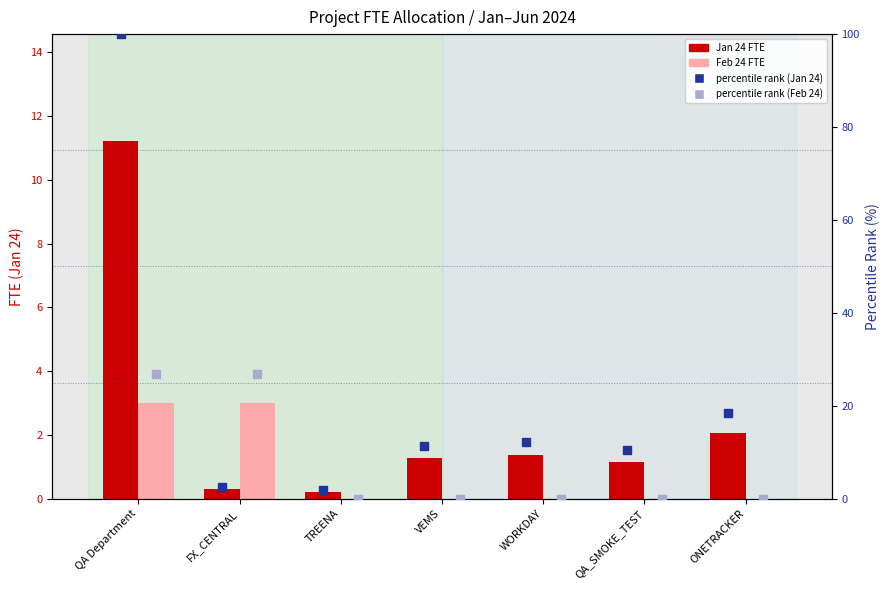

What are all the series names shown in the legend?

Jan 24, Feb 24, percentile rank (Jan 24), percentile rank (Feb 24)